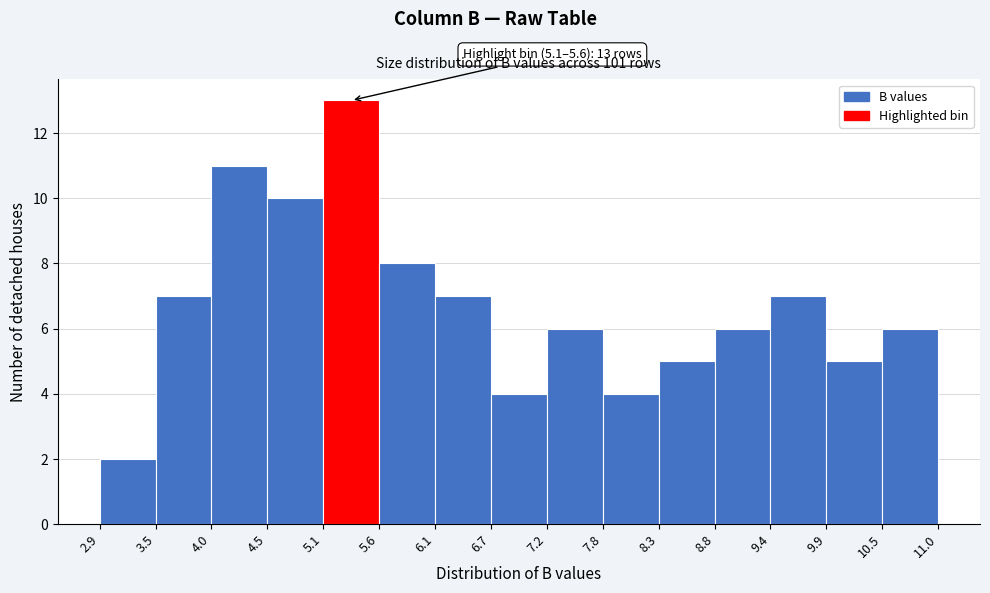

Which range on the x-axis has the tallest bar?

5.1 to 5.6